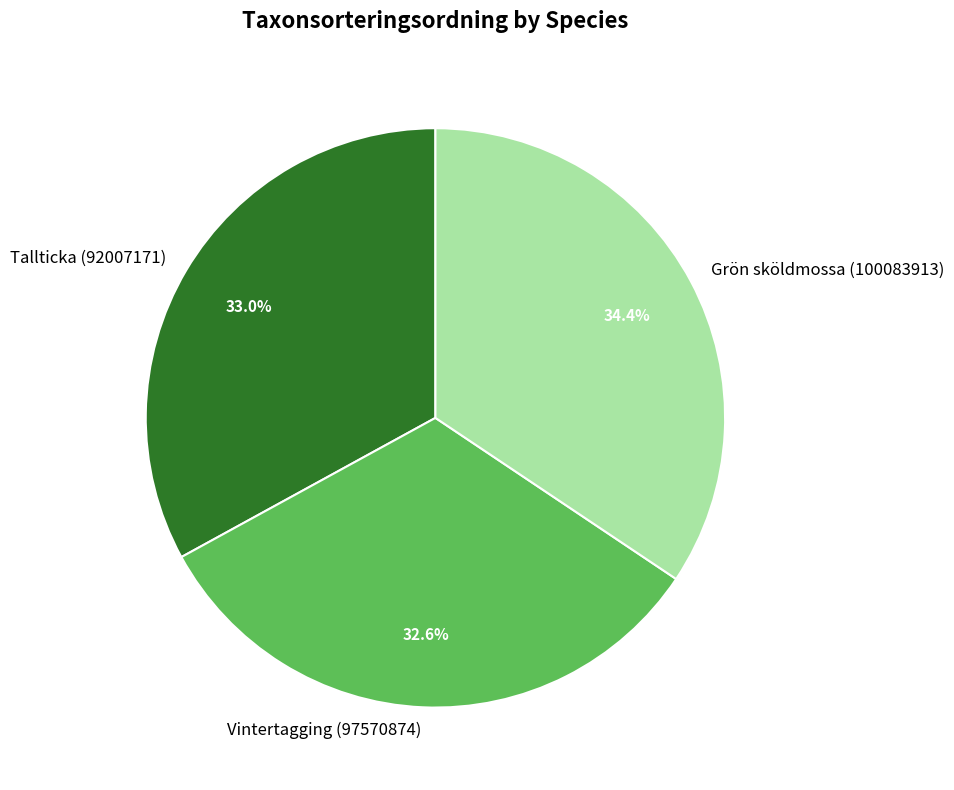

What is the largest slice in the pie chart?

Grön sköldmossa (100083913)